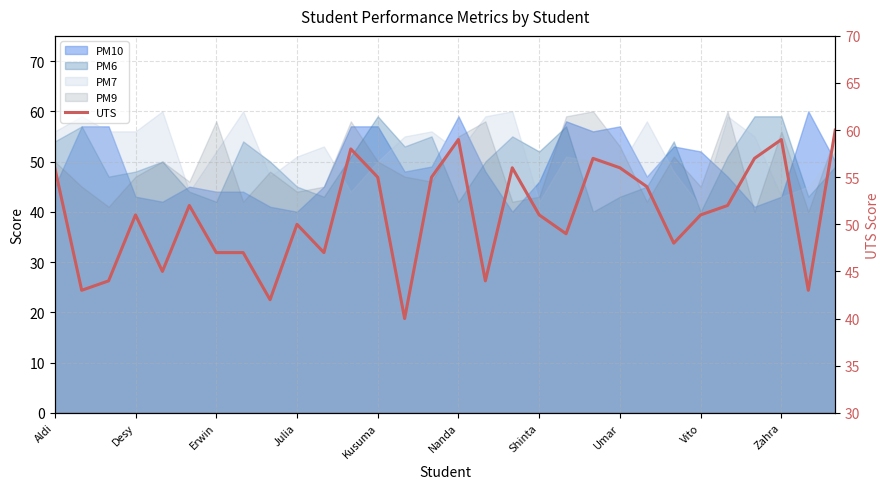

What is the smallest value displayed?

40